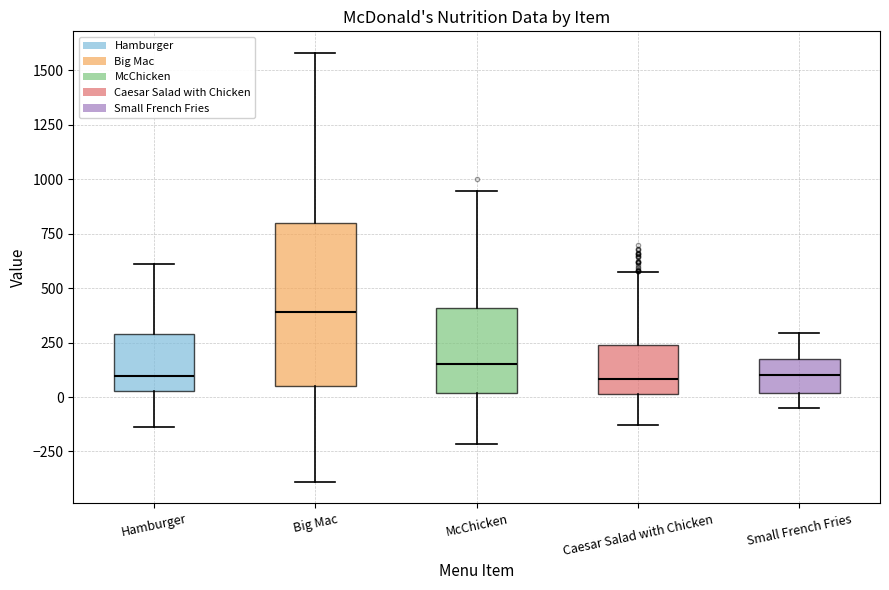

Comparing the boxes themselves (not the whiskers), which one is the tallest?

Big Mac